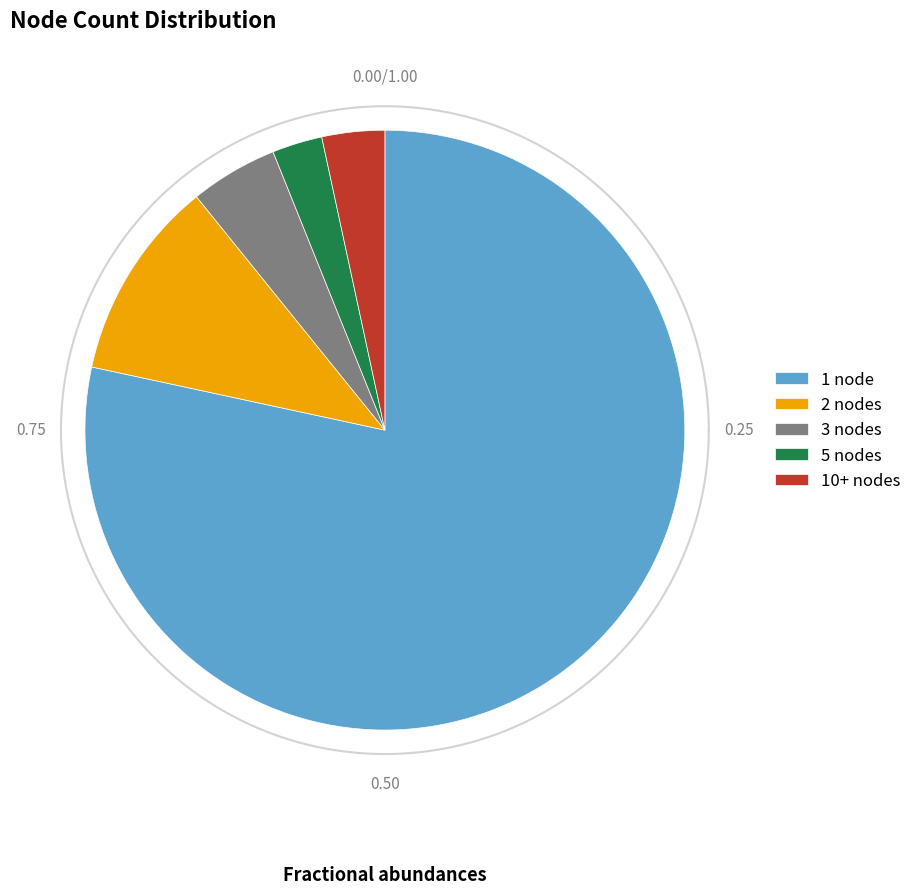

Combined, do 3 nodes and 5 nodes account for over 50%?

No